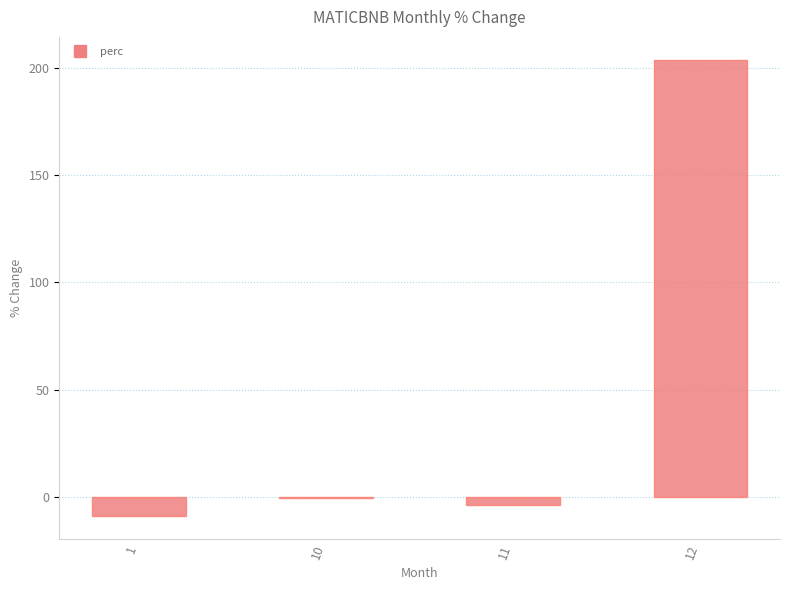

How many series are shown in this chart?

1